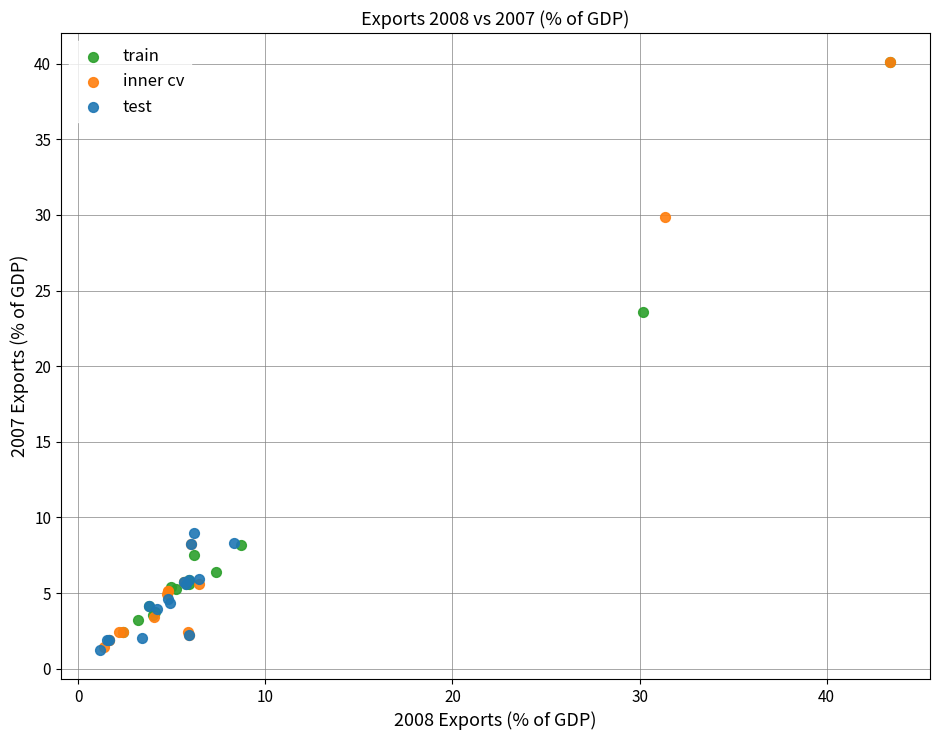

What are all the series names shown in the legend?

train, inner cv, test